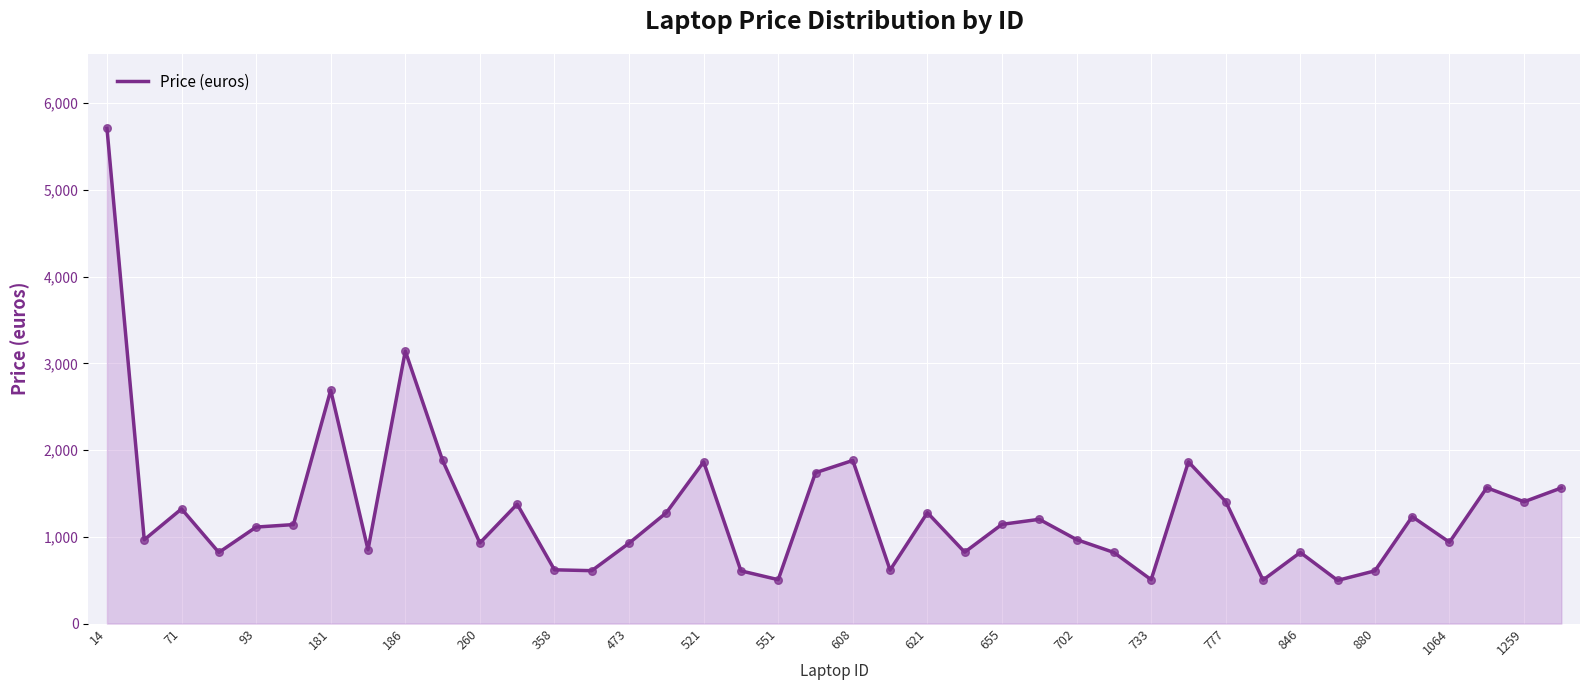

What is the greatest value displayed?

5710.7